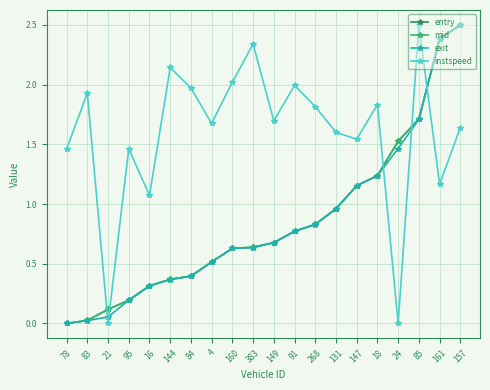

At which category is the sum across all series the highest?

157